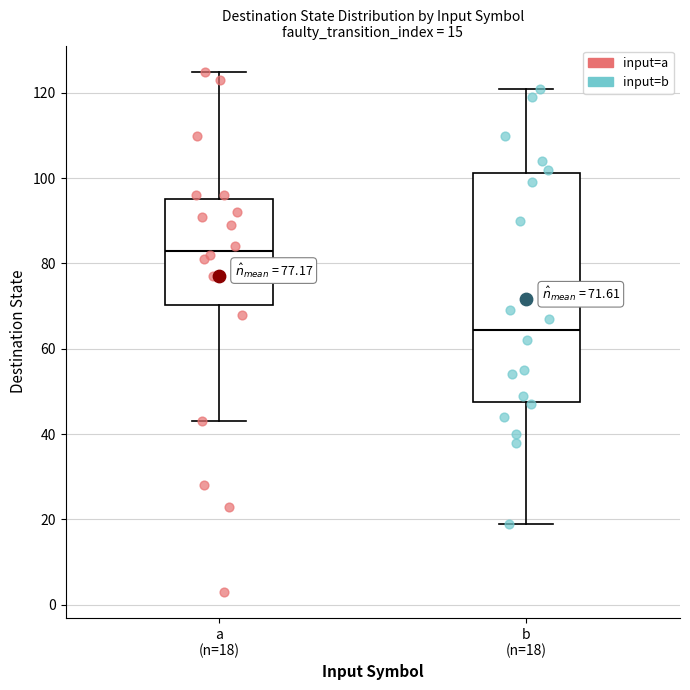

Which box has the lowest median line?

b (n=18)